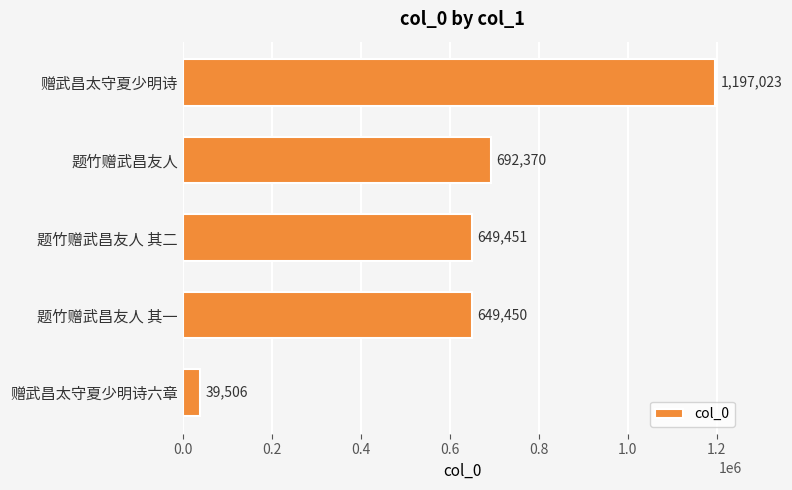

What position from the bottom is 题竹赠武昌友人 其二?

3